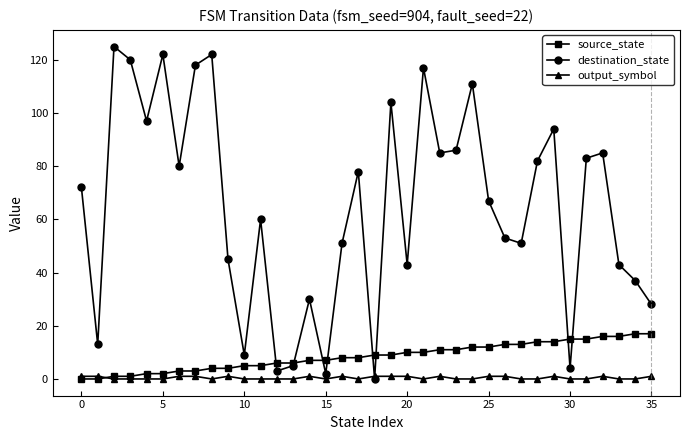

Reading left to right, extract all data points from this chart.

source_state: 0	0	1	1	2	2	3	3	4	4	5	5	6	6	7	7	8	8	9	9	10	10	11	11	12	12	13	13	14	14	15	15	16	16	17	17
destination_state: 72	13	125	120	97	122	80	118	122	45	9	60	3	5	30	2	51	78	0	104	43	117	85	86	111	67	53	51	82	94	4	83	85	43	37	28
output_symbol: 1	1	0	0	0	0	1	1	0	1	0	0	0	0	1	0	1	0	1	1	1	0	1	0	0	1	1	0	0	1	0	0	1	0	0	1